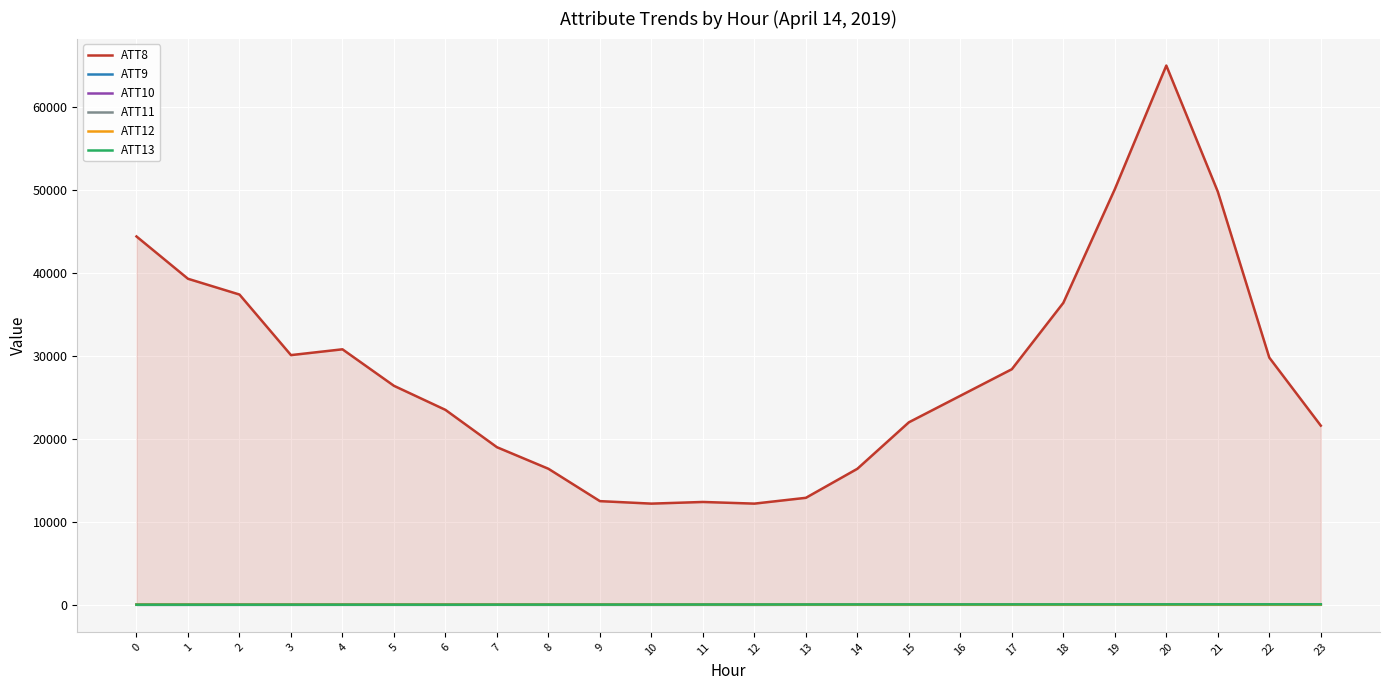

Which has a higher value, 1 or 20?

20